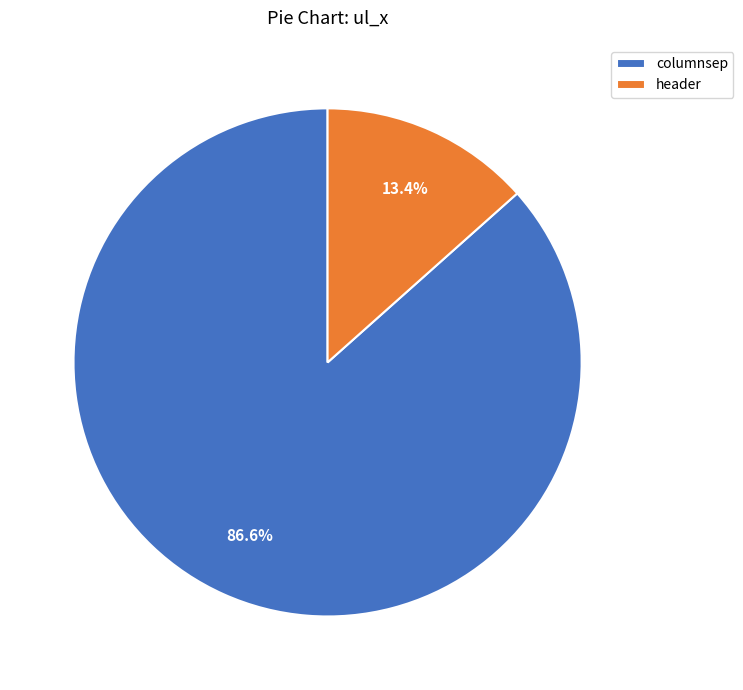

To the nearest percent, what is the difference between the columnsep and header slice percentages?

73%